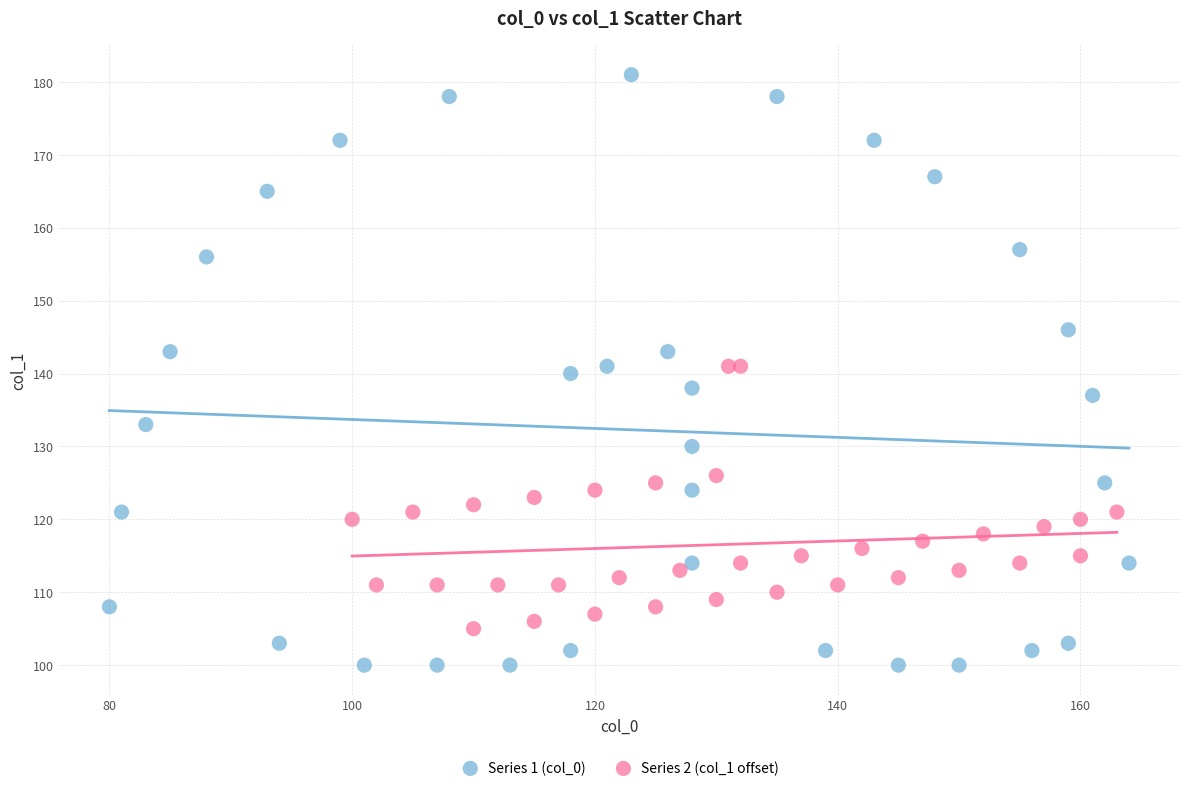

What are all the series names shown in the legend?

Series 1 (col_0), Series 2 (col_1 offset)